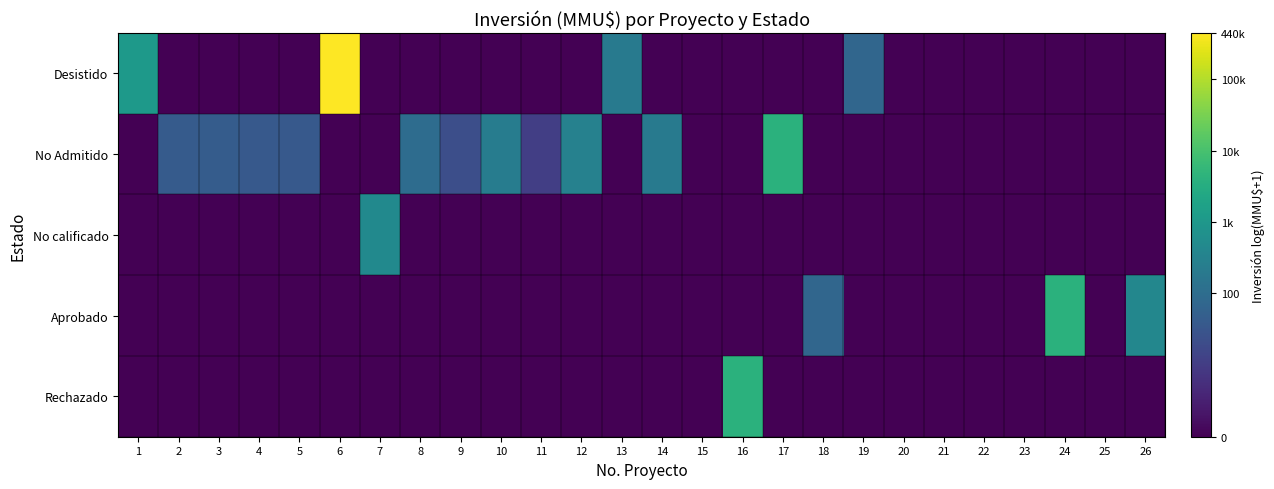

Which series has the largest range (max minus min)?

Desistido